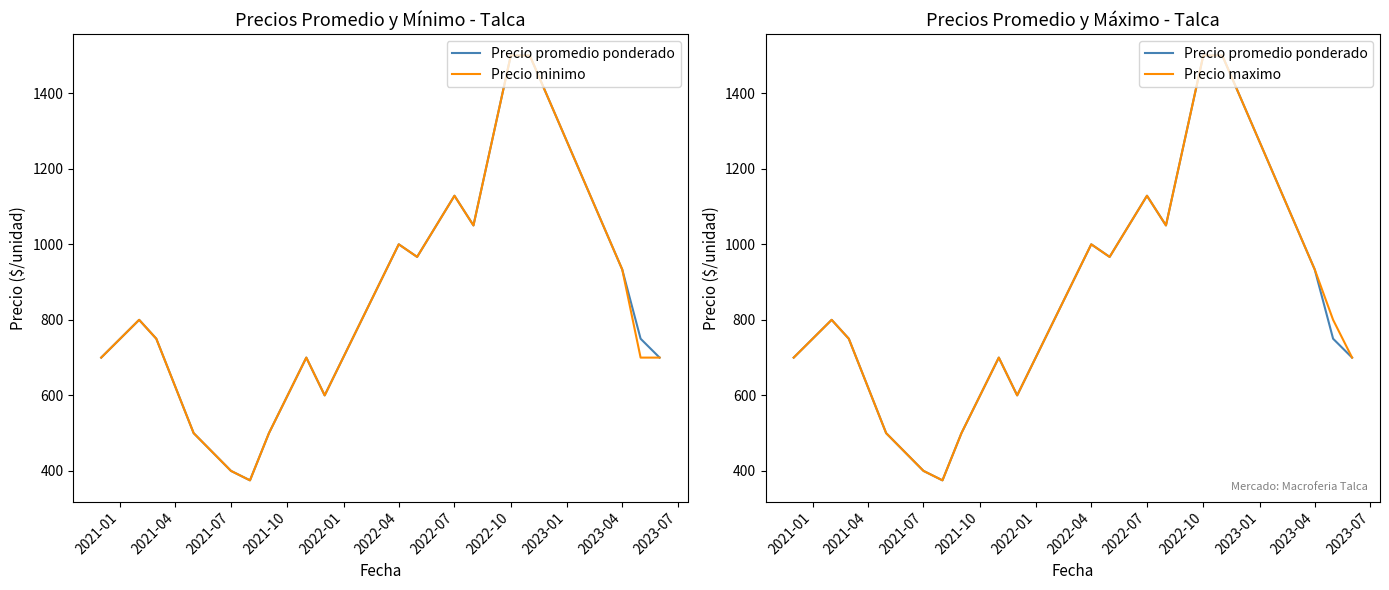

Rank the series at 2021-07 from lowest to highest value.

Precio promedio ponderado, Precio minimo, Precio maximo